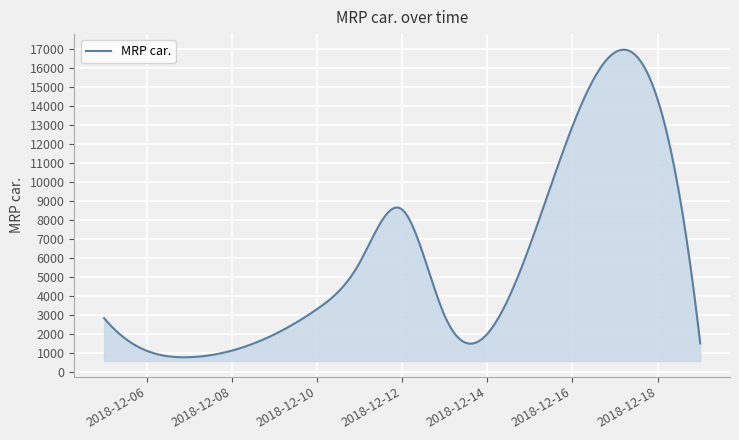

What is the difference between the maximum and minimum values?

16178.8